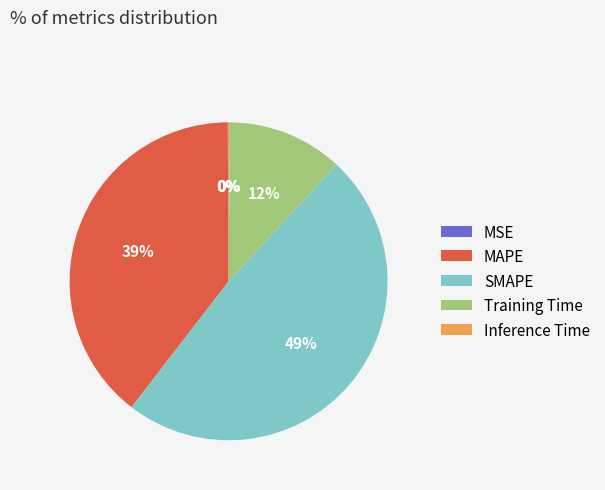

Which category has the biggest portion of the pie?

SMAPE